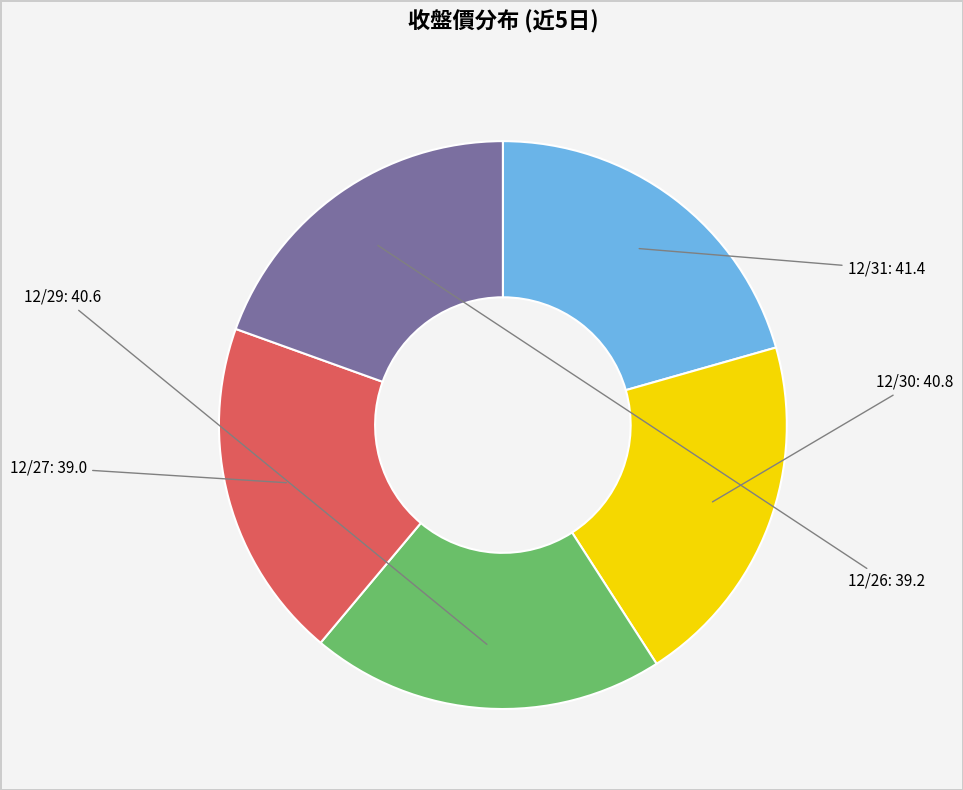

Approximately how many times larger is the value at 12/27 compared to 12/26?

1.0